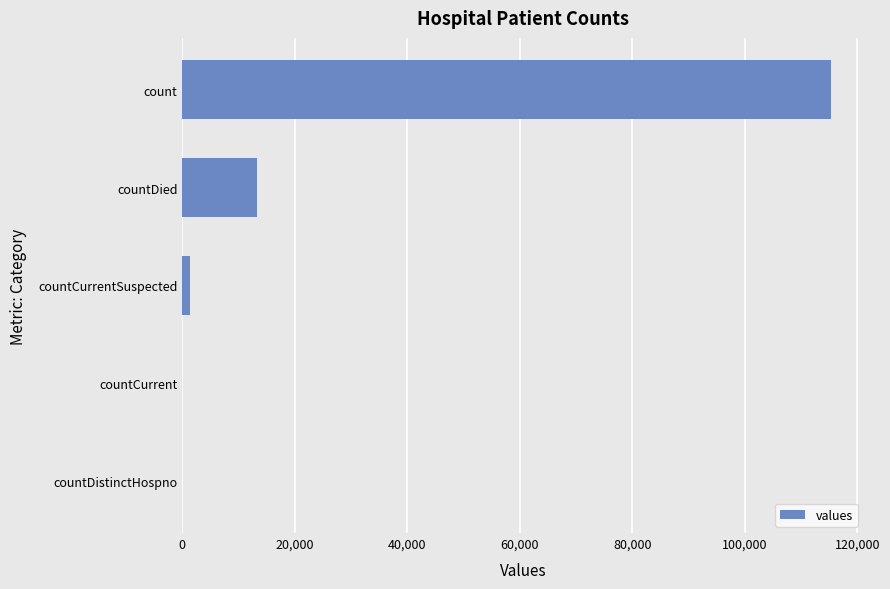

The value at countCurrent is 57228. True or false?

False